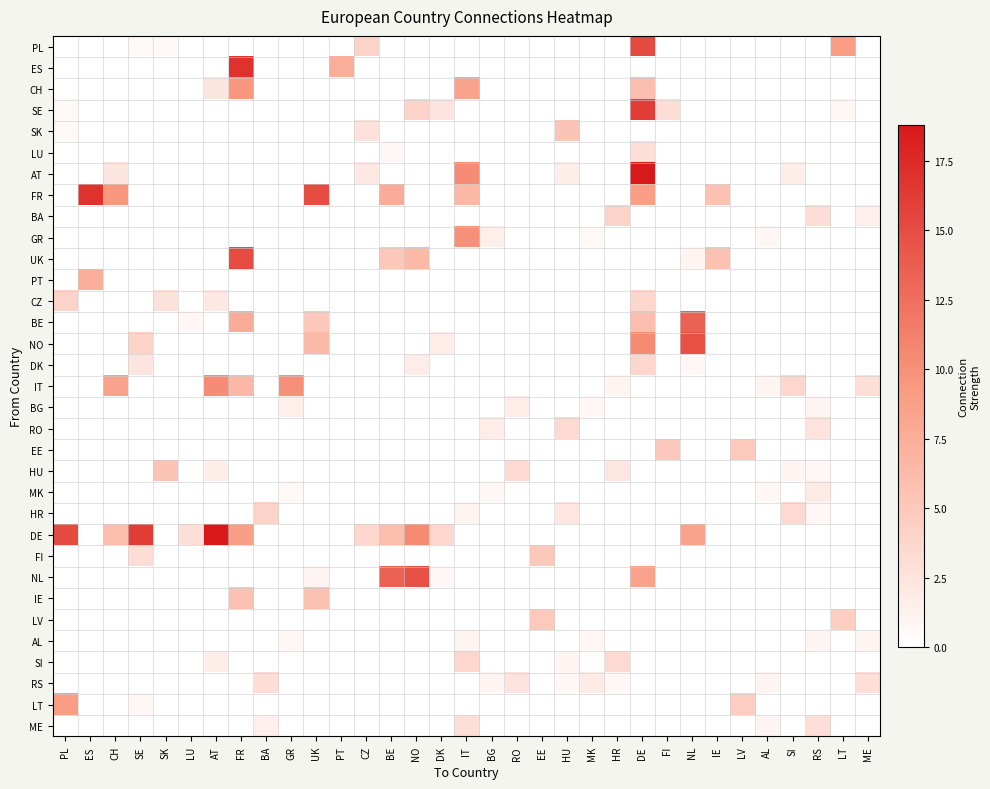

Reading left to right, list all the values displayed in this chart.

PL: PL=0.0	ES=0.0	CH=0.0	SE=0.6	SK=0.6	LU=0.0	AT=0.0	FR=0.0	BA=0.0	GR=0.0	UK=0.0	PT=0.0	CZ=4.1	BE=0.0	NO=0.0	DK=0.0	IT=0.0	BG=0.0	RO=0.0	EE=0.0	HU=0.0	MK=0.0	HR=0.0	DE=15.1	FI=0.0	NL=0.0	IE=0.0	LV=0.0	AL=0.0	SI=0.0	RS=0.0	LT=9.0	ME=0.0
ES: PL=0.0	ES=0.0	CH=0.0	SE=0.0	SK=0.0	LU=0.0	AT=0.0	FR=16.9	BA=0.0	GR=0.0	UK=0.0	PT=7.5	CZ=0.0	BE=0.0	NO=0.0	DK=0.0	IT=0.0	BG=0.0	RO=0.0	EE=0.0	HU=0.0	MK=0.0	HR=0.0	DE=0.0	FI=0.0	NL=0.0	IE=0.0	LV=0.0	AL=0.0	SI=0.0	RS=0.0	LT=0.0	ME=0.0
CH: PL=0.0	ES=0.0	CH=0.0	SE=0.0	SK=0.0	LU=0.0	AT=2.4	FR=9.5	BA=0.0	GR=0.0	UK=0.0	PT=0.0	CZ=0.0	BE=0.0	NO=0.0	DK=0.0	IT=8.5	BG=0.0	RO=0.0	EE=0.0	HU=0.0	MK=0.0	HR=0.0	DE=6.0	FI=0.0	NL=0.0	IE=0.0	LV=0.0	AL=0.0	SI=0.0	RS=0.0	LT=0.0	ME=0.0
SE: PL=0.6	ES=0.0	CH=0.0	SE=0.0	SK=0.0	LU=0.0	AT=0.0	FR=0.0	BA=0.0	GR=0.0	UK=0.0	PT=0.0	CZ=0.0	BE=0.0	NO=4.1	DK=2.4	IT=0.0	BG=0.0	RO=0.0	EE=0.0	HU=0.0	MK=0.0	HR=0.0	DE=16.2	FI=3.1	NL=0.0	IE=0.0	LV=0.0	AL=0.0	SI=0.0	RS=0.0	LT=0.7	ME=0.0
SK: PL=0.6	ES=0.0	CH=0.0	SE=0.0	SK=0.0	LU=0.0	AT=0.0	FR=0.0	BA=0.0	GR=0.0	UK=0.0	PT=0.0	CZ=2.7	BE=0.0	NO=0.0	DK=0.0	IT=0.0	BG=0.0	RO=0.0	EE=0.0	HU=5.4	MK=0.0	HR=0.0	DE=0.0	FI=0.0	NL=0.0	IE=0.0	LV=0.0	AL=0.0	SI=0.0	RS=0.0	LT=0.0	ME=0.0
LU: PL=0.0	ES=0.0	CH=0.0	SE=0.0	SK=0.0	LU=0.0	AT=0.0	FR=0.0	BA=0.0	GR=0.0	UK=0.0	PT=0.0	CZ=0.0	BE=0.7	NO=0.0	DK=0.0	IT=0.0	BG=0.0	RO=0.0	EE=0.0	HU=0.0	MK=0.0	HR=0.0	DE=2.9	FI=0.0	NL=0.0	IE=0.0	LV=0.0	AL=0.0	SI=0.0	RS=0.0	LT=0.0	ME=0.0
AT: PL=0.0	ES=0.0	CH=2.4	SE=0.0	SK=0.0	LU=0.0	AT=0.0	FR=0.0	BA=0.0	GR=0.0	UK=0.0	PT=0.0	CZ=2.1	BE=0.0	NO=0.0	DK=0.0	IT=10.3	BG=0.0	RO=0.0	EE=0.0	HU=1.6	MK=0.0	HR=0.0	DE=18.8	FI=0.0	NL=0.0	IE=0.0	LV=0.0	AL=0.0	SI=1.6	RS=0.0	LT=0.0	ME=0.0
FR: PL=0.0	ES=16.9	CH=9.5	SE=0.0	SK=0.0	LU=0.0	AT=0.0	FR=0.0	BA=0.0	GR=0.0	UK=15.0	PT=0.0	CZ=0.0	BE=7.6	NO=0.0	DK=0.0	IT=6.5	BG=0.0	RO=0.0	EE=0.0	HU=0.0	MK=0.0	HR=0.0	DE=8.9	FI=0.0	NL=0.0	IE=5.7	LV=0.0	AL=0.0	SI=0.0	RS=0.0	LT=0.0	ME=0.0
BA: PL=0.0	ES=0.0	CH=0.0	SE=0.0	SK=0.0	LU=0.0	AT=0.0	FR=0.0	BA=0.0	GR=0.0	UK=0.0	PT=0.0	CZ=0.0	BE=0.0	NO=0.0	DK=0.0	IT=0.0	BG=0.0	RO=0.0	EE=0.0	HU=0.0	MK=0.0	HR=4.0	DE=0.0	FI=0.0	NL=0.0	IE=0.0	LV=0.0	AL=0.0	SI=0.0	RS=3.1	LT=0.0	ME=1.4
GR: PL=0.0	ES=0.0	CH=0.0	SE=0.0	SK=0.0	LU=0.0	AT=0.0	FR=0.0	BA=0.0	GR=0.0	UK=0.0	PT=0.0	CZ=0.0	BE=0.0	NO=0.0	DK=0.0	IT=10.0	BG=1.5	RO=0.0	EE=0.0	HU=0.0	MK=0.6	HR=0.0	DE=0.0	FI=0.0	NL=0.0	IE=0.0	LV=0.0	AL=0.8	SI=0.0	RS=0.0	LT=0.0	ME=0.0
UK: PL=0.0	ES=0.0	CH=0.0	SE=0.0	SK=0.0	LU=0.0	AT=0.0	FR=15.0	BA=0.0	GR=0.0	UK=0.0	PT=0.0	CZ=0.0	BE=5.0	NO=6.4	DK=0.0	IT=0.0	BG=0.0	RO=0.0	EE=0.0	HU=0.0	MK=0.0	HR=0.0	DE=0.0	FI=0.0	NL=1.0	IE=5.6	LV=0.0	AL=0.0	SI=0.0	RS=0.0	LT=0.0	ME=0.0
PT: PL=0.0	ES=7.5	CH=0.0	SE=0.0	SK=0.0	LU=0.0	AT=0.0	FR=0.0	BA=0.0	GR=0.0	UK=0.0	PT=0.0	CZ=0.0	BE=0.0	NO=0.0	DK=0.0	IT=0.0	BG=0.0	RO=0.0	EE=0.0	HU=0.0	MK=0.0	HR=0.0	DE=0.0	FI=0.0	NL=0.0	IE=0.0	LV=0.0	AL=0.0	SI=0.0	RS=0.0	LT=0.0	ME=0.0
CZ: PL=4.1	ES=0.0	CH=0.0	SE=0.0	SK=2.7	LU=0.0	AT=2.1	FR=0.0	BA=0.0	GR=0.0	UK=0.0	PT=0.0	CZ=0.0	BE=0.0	NO=0.0	DK=0.0	IT=0.0	BG=0.0	RO=0.0	EE=0.0	HU=0.0	MK=0.0	HR=0.0	DE=3.7	FI=0.0	NL=0.0	IE=0.0	LV=0.0	AL=0.0	SI=0.0	RS=0.0	LT=0.0	ME=0.0
BE: PL=0.0	ES=0.0	CH=0.0	SE=0.0	SK=0.0	LU=0.7	AT=0.0	FR=7.6	BA=0.0	GR=0.0	UK=5.0	PT=0.0	CZ=0.0	BE=0.0	NO=0.0	DK=0.0	IT=0.0	BG=0.0	RO=0.0	EE=0.0	HU=0.0	MK=0.0	HR=0.0	DE=6.0	FI=0.0	NL=13.5	IE=0.0	LV=0.0	AL=0.0	SI=0.0	RS=0.0	LT=0.0	ME=0.0
NO: PL=0.0	ES=0.0	CH=0.0	SE=4.1	SK=0.0	LU=0.0	AT=0.0	FR=0.0	BA=0.0	GR=0.0	UK=6.4	PT=0.0	CZ=0.0	BE=0.0	NO=0.0	DK=1.7	IT=0.0	BG=0.0	RO=0.0	EE=0.0	HU=0.0	MK=0.0	HR=0.0	DE=10.4	FI=0.1	NL=14.7	IE=0.0	LV=0.0	AL=0.0	SI=0.0	RS=0.0	LT=0.0	ME=0.0
DK: PL=0.0	ES=0.0	CH=0.0	SE=2.4	SK=0.0	LU=0.0	AT=0.0	FR=0.0	BA=0.0	GR=0.0	UK=0.0	PT=0.0	CZ=0.0	BE=0.0	NO=1.7	DK=0.0	IT=0.0	BG=0.0	RO=0.0	EE=0.0	HU=0.0	MK=0.0	HR=0.0	DE=3.6	FI=0.0	NL=0.7	IE=0.0	LV=0.0	AL=0.0	SI=0.0	RS=0.0	LT=0.0	ME=0.0
IT: PL=0.0	ES=0.0	CH=8.5	SE=0.0	SK=0.0	LU=0.0	AT=10.3	FR=6.5	BA=0.0	GR=10.0	UK=0.0	PT=0.0	CZ=0.0	BE=0.0	NO=0.0	DK=0.0	IT=0.0	BG=0.0	RO=0.0	EE=0.0	HU=0.0	MK=0.0	HR=1.0	DE=0.0	FI=0.0	NL=0.0	IE=0.0	LV=0.0	AL=1.0	SI=3.6	RS=0.0	LT=0.0	ME=3.0
BG: PL=0.0	ES=0.0	CH=0.0	SE=0.0	SK=0.0	LU=0.0	AT=0.0	FR=0.0	BA=0.0	GR=1.5	UK=0.0	PT=0.0	CZ=0.0	BE=0.0	NO=0.0	DK=0.0	IT=0.0	BG=0.0	RO=1.7	EE=0.0	HU=0.0	MK=0.7	HR=0.0	DE=0.0	FI=0.0	NL=0.0	IE=0.0	LV=0.0	AL=0.0	SI=0.0	RS=0.9	LT=0.0	ME=0.0
RO: PL=0.0	ES=0.0	CH=0.0	SE=0.0	SK=0.0	LU=0.0	AT=0.0	FR=0.0	BA=0.0	GR=0.0	UK=0.0	PT=0.0	CZ=0.0	BE=0.0	NO=0.0	DK=0.0	IT=0.0	BG=1.7	RO=0.0	EE=0.0	HU=3.4	MK=0.0	HR=0.0	DE=0.0	FI=0.0	NL=0.0	IE=0.0	LV=0.0	AL=0.0	SI=0.0	RS=2.5	LT=0.0	ME=0.0
EE: PL=0.0	ES=0.0	CH=0.0	SE=0.0	SK=0.0	LU=0.0	AT=0.0	FR=0.0	BA=0.0	GR=0.0	UK=0.0	PT=0.0	CZ=0.0	BE=0.0	NO=0.0	DK=0.0	IT=0.0	BG=0.0	RO=0.0	EE=0.0	HU=0.0	MK=0.0	HR=0.0	DE=0.0	FI=5.0	NL=0.0	IE=0.0	LV=5.0	AL=0.0	SI=0.0	RS=0.0	LT=0.0	ME=0.0
HU: PL=0.0	ES=0.0	CH=0.0	SE=0.0	SK=5.4	LU=0.0	AT=1.6	FR=0.0	BA=0.0	GR=0.0	UK=0.0	PT=0.0	CZ=0.0	BE=0.0	NO=0.0	DK=0.0	IT=0.0	BG=0.0	RO=3.4	EE=0.0	HU=0.0	MK=0.0	HR=2.3	DE=0.0	FI=0.0	NL=0.0	IE=0.0	LV=0.0	AL=0.0	SI=0.9	RS=0.7	LT=0.0	ME=0.0
MK: PL=0.0	ES=0.0	CH=0.0	SE=0.0	SK=0.0	LU=0.0	AT=0.0	FR=0.0	BA=0.0	GR=0.6	UK=0.0	PT=0.0	CZ=0.0	BE=0.0	NO=0.0	DK=0.0	IT=0.0	BG=0.7	RO=0.0	EE=0.0	HU=0.0	MK=0.0	HR=0.0	DE=0.0	FI=0.0	NL=0.0	IE=0.0	LV=0.0	AL=0.7	SI=0.0	RS=1.9	LT=0.0	ME=0.0
HR: PL=0.0	ES=0.0	CH=0.0	SE=0.0	SK=0.0	LU=0.0	AT=0.0	FR=0.0	BA=4.0	GR=0.0	UK=0.0	PT=0.0	CZ=0.0	BE=0.0	NO=0.0	DK=0.0	IT=1.0	BG=0.0	RO=0.0	EE=0.0	HU=2.3	MK=0.0	HR=0.0	DE=0.0	FI=0.0	NL=0.0	IE=0.0	LV=0.0	AL=0.0	SI=3.4	RS=0.7	LT=0.0	ME=0.0
DE: PL=15.1	ES=0.0	CH=6.0	SE=16.2	SK=0.0	LU=2.9	AT=18.8	FR=8.9	BA=0.0	GR=0.0	UK=0.0	PT=0.0	CZ=3.7	BE=6.0	NO=10.4	DK=3.6	IT=0.0	BG=0.0	RO=0.0	EE=0.0	HU=0.0	MK=0.0	HR=0.0	DE=0.0	FI=0.0	NL=8.5	IE=0.0	LV=0.0	AL=0.0	SI=0.0	RS=0.0	LT=0.0	ME=0.0
FI: PL=0.0	ES=0.0	CH=0.0	SE=3.1	SK=0.0	LU=0.0	AT=0.0	FR=0.0	BA=0.0	GR=0.0	UK=0.0	PT=0.0	CZ=0.0	BE=0.0	NO=0.1	DK=0.0	IT=0.0	BG=0.0	RO=0.0	EE=5.0	HU=0.0	MK=0.0	HR=0.0	DE=0.0	FI=0.0	NL=0.0	IE=0.0	LV=0.0	AL=0.0	SI=0.0	RS=0.0	LT=0.0	ME=0.0
NL: PL=0.0	ES=0.0	CH=0.0	SE=0.0	SK=0.0	LU=0.0	AT=0.0	FR=0.0	BA=0.0	GR=0.0	UK=1.0	PT=0.0	CZ=0.0	BE=13.5	NO=14.7	DK=0.7	IT=0.0	BG=0.0	RO=0.0	EE=0.0	HU=0.0	MK=0.0	HR=0.0	DE=8.5	FI=0.0	NL=0.0	IE=0.0	LV=0.0	AL=0.0	SI=0.0	RS=0.0	LT=0.0	ME=0.0
IE: PL=0.0	ES=0.0	CH=0.0	SE=0.0	SK=0.0	LU=0.0	AT=0.0	FR=5.7	BA=0.0	GR=0.0	UK=5.6	PT=0.0	CZ=0.0	BE=0.0	NO=0.0	DK=0.0	IT=0.0	BG=0.0	RO=0.0	EE=0.0	HU=0.0	MK=0.0	HR=0.0	DE=0.0	FI=0.0	NL=0.0	IE=0.0	LV=0.0	AL=0.0	SI=0.0	RS=0.0	LT=0.0	ME=0.0
LV: PL=0.0	ES=0.0	CH=0.0	SE=0.0	SK=0.0	LU=0.0	AT=0.0	FR=0.0	BA=0.0	GR=0.0	UK=0.0	PT=0.0	CZ=0.0	BE=0.0	NO=0.0	DK=0.0	IT=0.0	BG=0.0	RO=0.0	EE=5.0	HU=0.0	MK=0.0	HR=0.0	DE=0.0	FI=0.0	NL=0.0	IE=0.0	LV=0.0	AL=0.0	SI=0.0	RS=0.0	LT=4.5	ME=0.0
AL: PL=0.0	ES=0.0	CH=0.0	SE=0.0	SK=0.0	LU=0.0	AT=0.0	FR=0.0	BA=0.0	GR=0.8	UK=0.0	PT=0.0	CZ=0.0	BE=0.0	NO=0.0	DK=0.0	IT=1.0	BG=0.0	RO=0.0	EE=0.0	HU=0.0	MK=0.7	HR=0.0	DE=0.0	FI=0.0	NL=0.0	IE=0.0	LV=0.0	AL=0.0	SI=0.0	RS=0.9	LT=0.0	ME=0.9
SI: PL=0.0	ES=0.0	CH=0.0	SE=0.0	SK=0.0	LU=0.0	AT=1.6	FR=0.0	BA=0.0	GR=0.0	UK=0.0	PT=0.0	CZ=0.0	BE=0.0	NO=0.0	DK=0.0	IT=3.6	BG=0.0	RO=0.0	EE=0.0	HU=0.9	MK=0.0	HR=3.4	DE=0.0	FI=0.0	NL=0.0	IE=0.0	LV=0.0	AL=0.0	SI=0.0	RS=0.0	LT=0.0	ME=0.0
RS: PL=0.0	ES=0.0	CH=0.0	SE=0.0	SK=0.0	LU=0.0	AT=0.0	FR=0.0	BA=3.1	GR=0.0	UK=0.0	PT=0.0	CZ=0.0	BE=0.0	NO=0.0	DK=0.0	IT=0.0	BG=0.9	RO=2.5	EE=0.0	HU=0.7	MK=1.9	HR=0.7	DE=0.0	FI=0.0	NL=0.0	IE=0.0	LV=0.0	AL=0.9	SI=0.0	RS=0.0	LT=0.0	ME=2.9
LT: PL=9.0	ES=0.0	CH=0.0	SE=0.7	SK=0.0	LU=0.0	AT=0.0	FR=0.0	BA=0.0	GR=0.0	UK=0.0	PT=0.0	CZ=0.0	BE=0.0	NO=0.0	DK=0.0	IT=0.0	BG=0.0	RO=0.0	EE=0.0	HU=0.0	MK=0.0	HR=0.0	DE=0.0	FI=0.0	NL=0.0	IE=0.0	LV=4.5	AL=0.0	SI=0.0	RS=0.0	LT=0.0	ME=0.0
ME: PL=0.0	ES=0.0	CH=0.0	SE=0.0	SK=0.0	LU=0.0	AT=0.0	FR=0.0	BA=1.4	GR=0.0	UK=0.0	PT=0.0	CZ=0.0	BE=0.0	NO=0.0	DK=0.0	IT=3.0	BG=0.0	RO=0.0	EE=0.0	HU=0.0	MK=0.0	HR=0.0	DE=0.0	FI=0.0	NL=0.0	IE=0.0	LV=0.0	AL=0.9	SI=0.0	RS=2.9	LT=0.0	ME=0.0